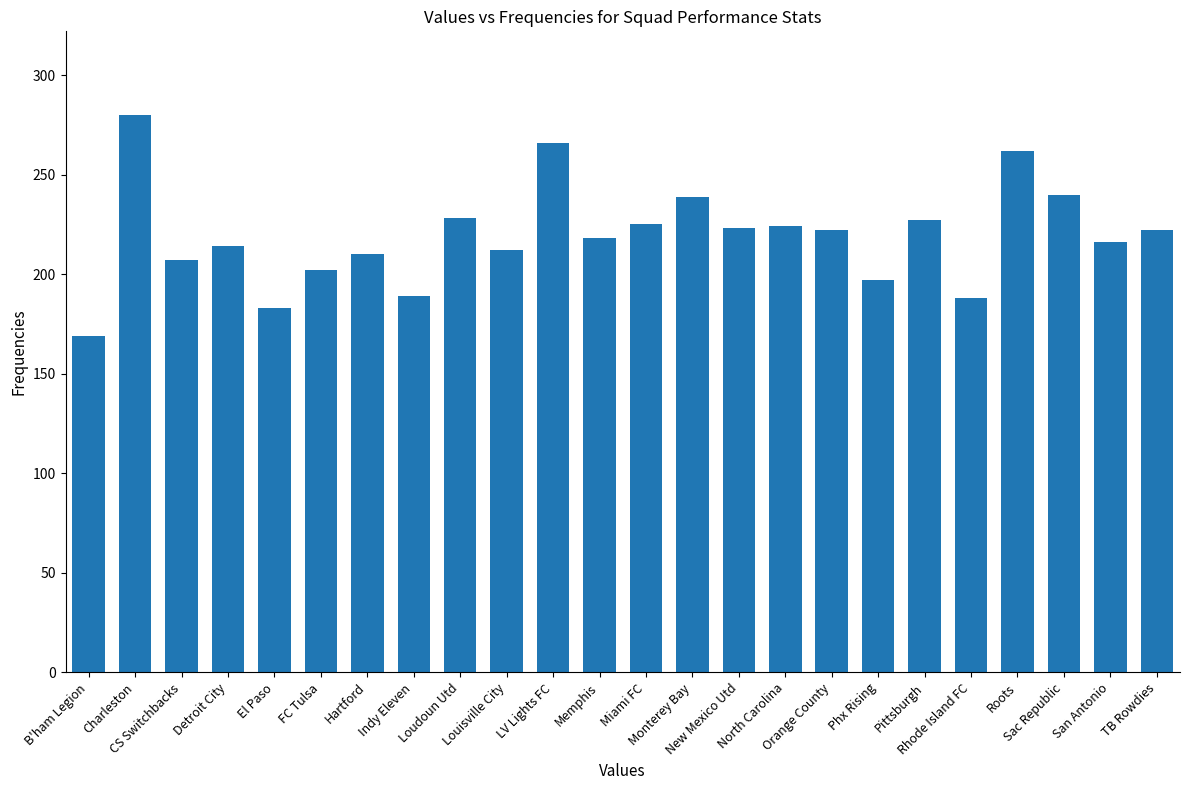

Count the number of categories in the chart.

24